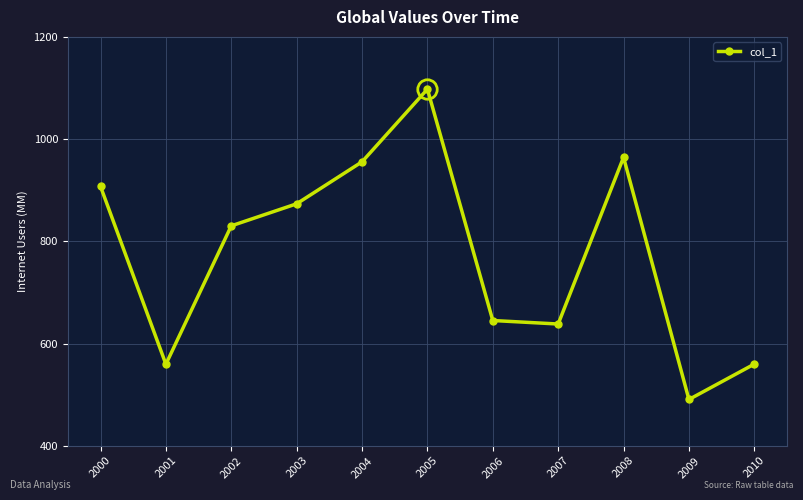

What is the value of the 1st point from the left?

907.4